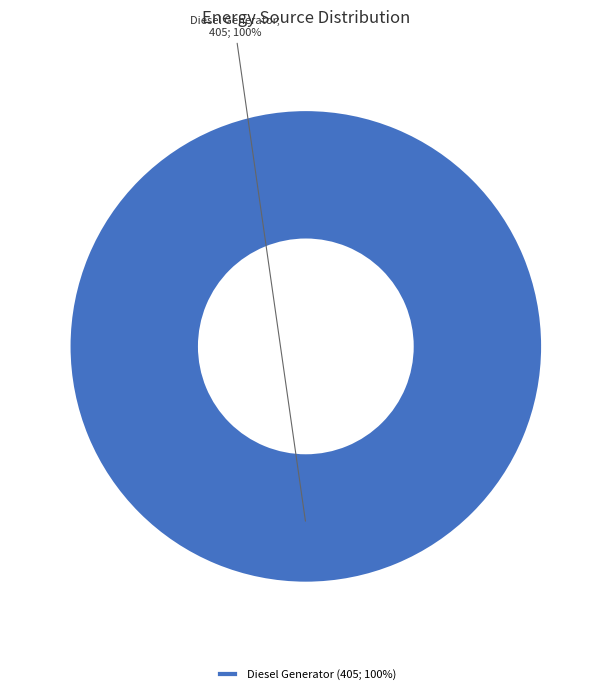

To the nearest percent, what portion does Diesel Generator (405; 100%) represent?

100%